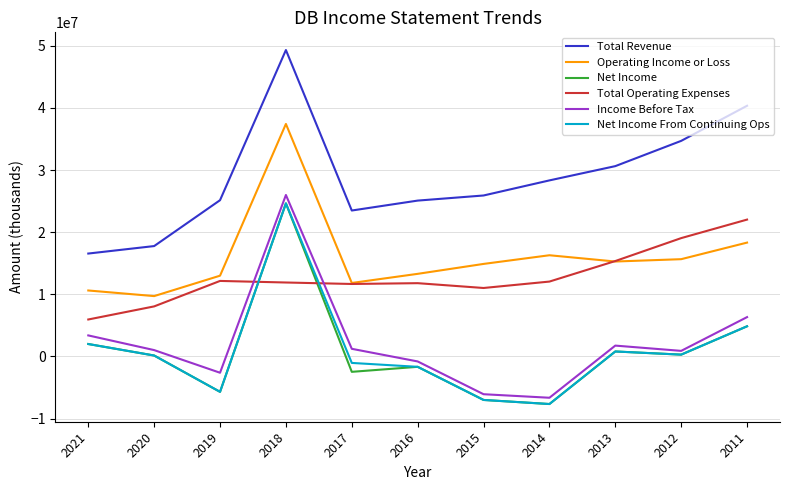

How many distinct data groups are displayed?

6